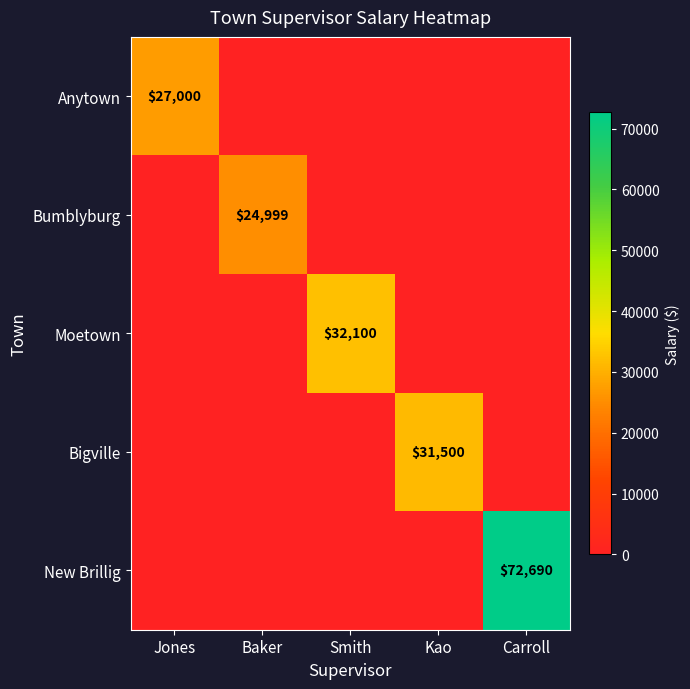

Is the value of Anytown at Jones greater than the value of Bigville at Kao?

No